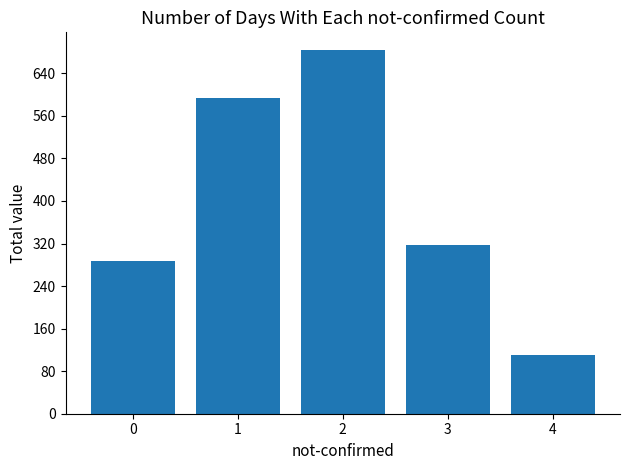

Which category has the lowest value across all series?

4